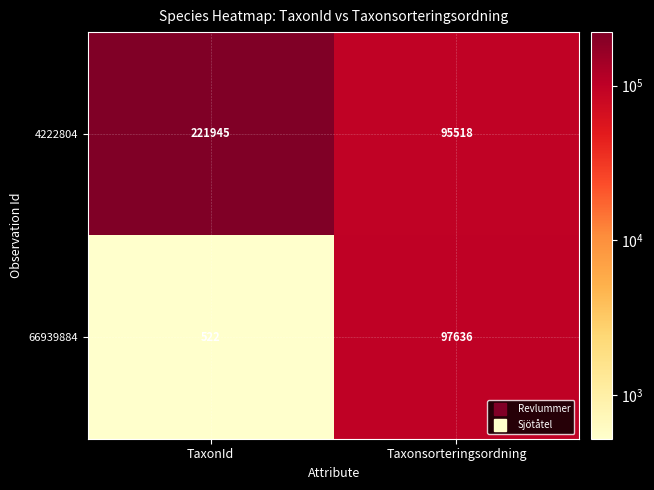

Reading right to left, extract all data points from this chart.

4222804: Taxonsorteringsordning=95518	TaxonId=221945
66939884: Taxonsorteringsordning=97636	TaxonId=522